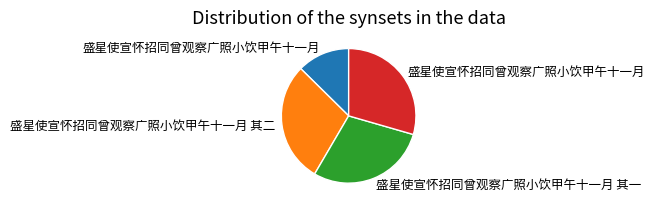

Is there a majority slice in this chart?

No